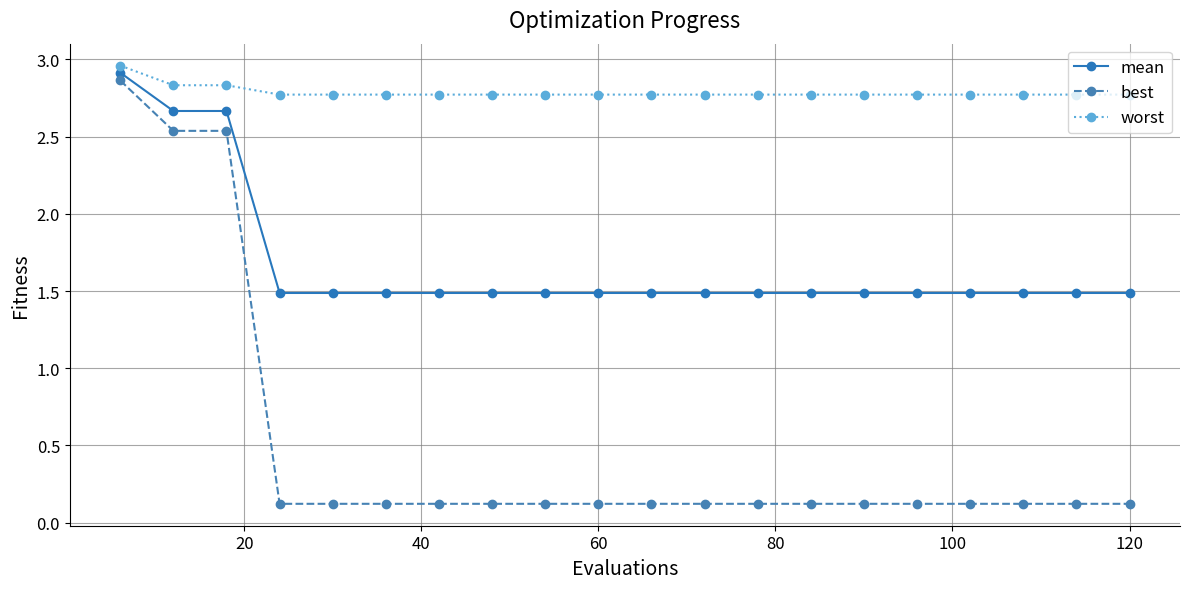

List the series in order of their peak value, highest first.

worst, mean, best